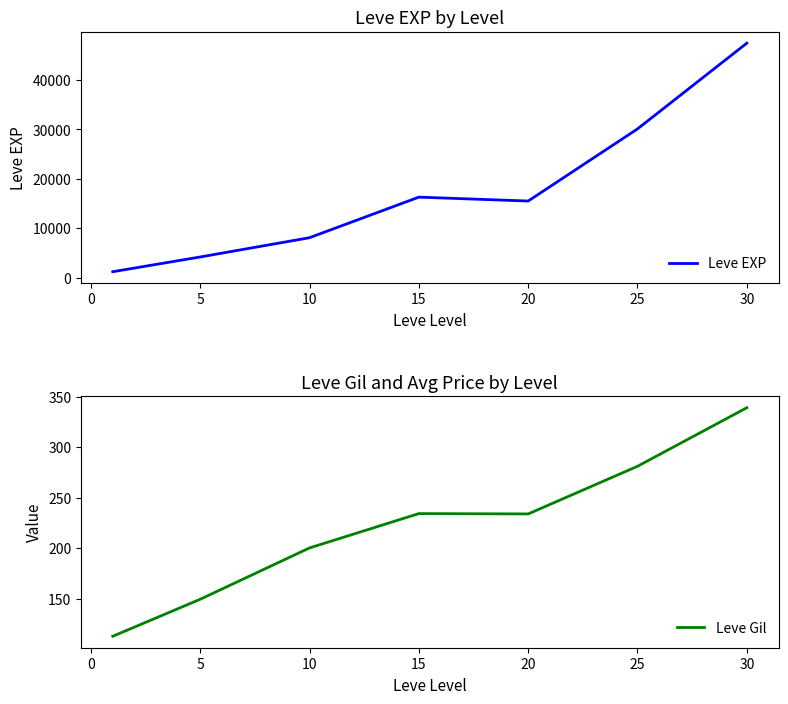

The Leve Gil series shows 233.8 at 20. True or false?

True